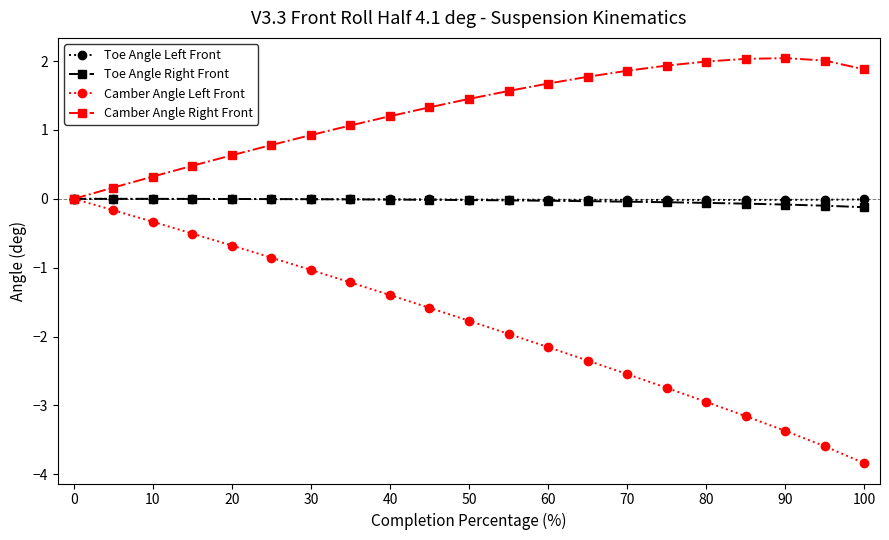

True or false: Camber Angle Left Front has more than 0 points higher than both neighbors.

False